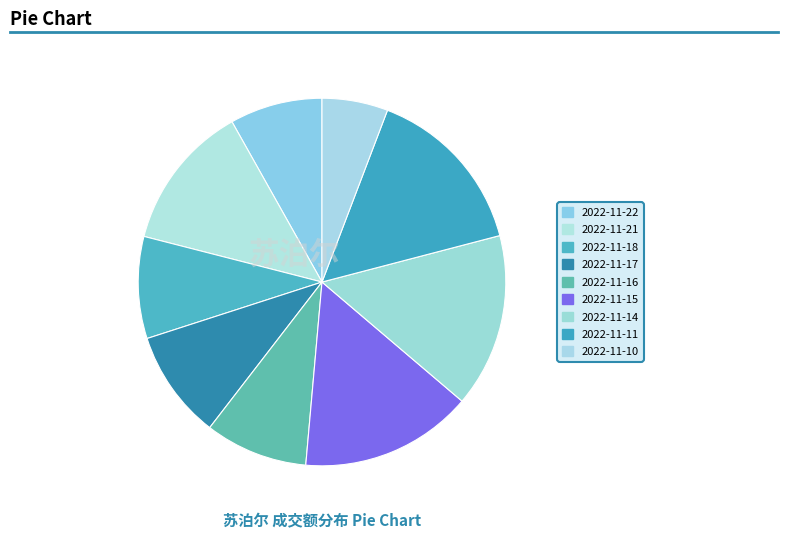

Which slice is the smallest?

2022-11-10